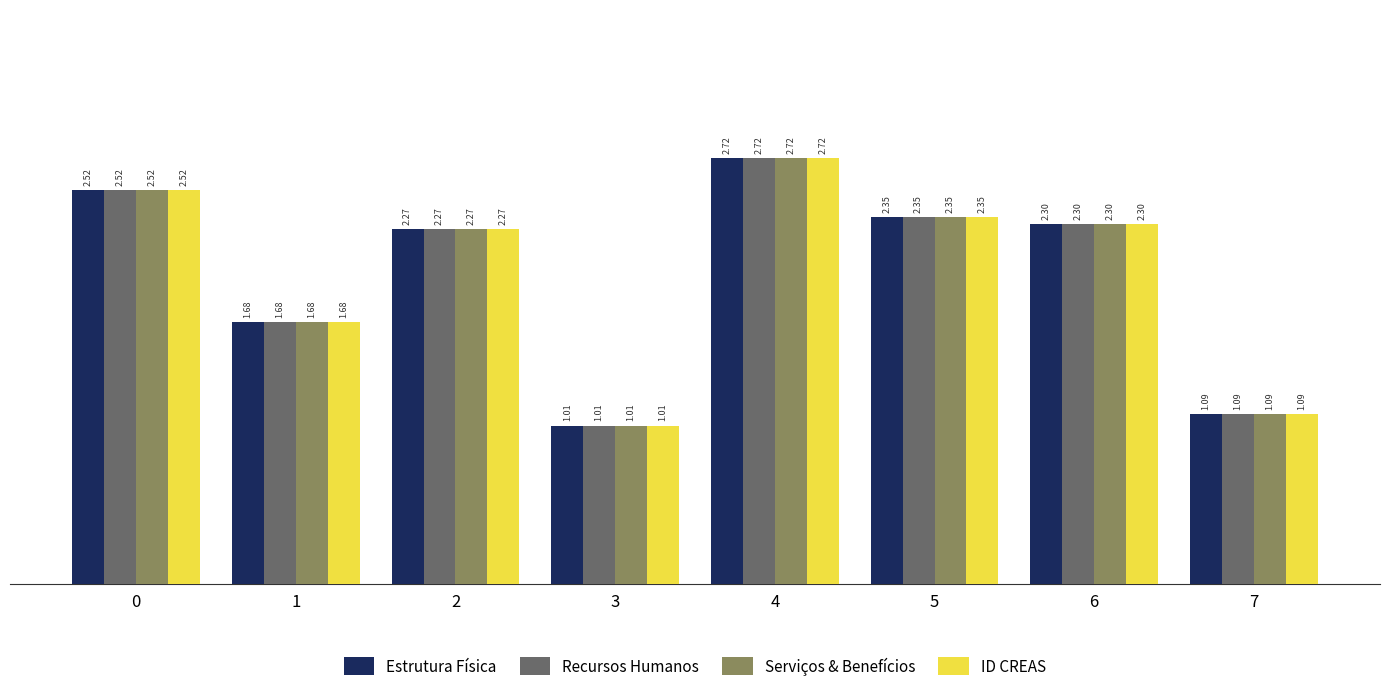

What is the difference between the ID CREAS values at 7 and 5?

1.3